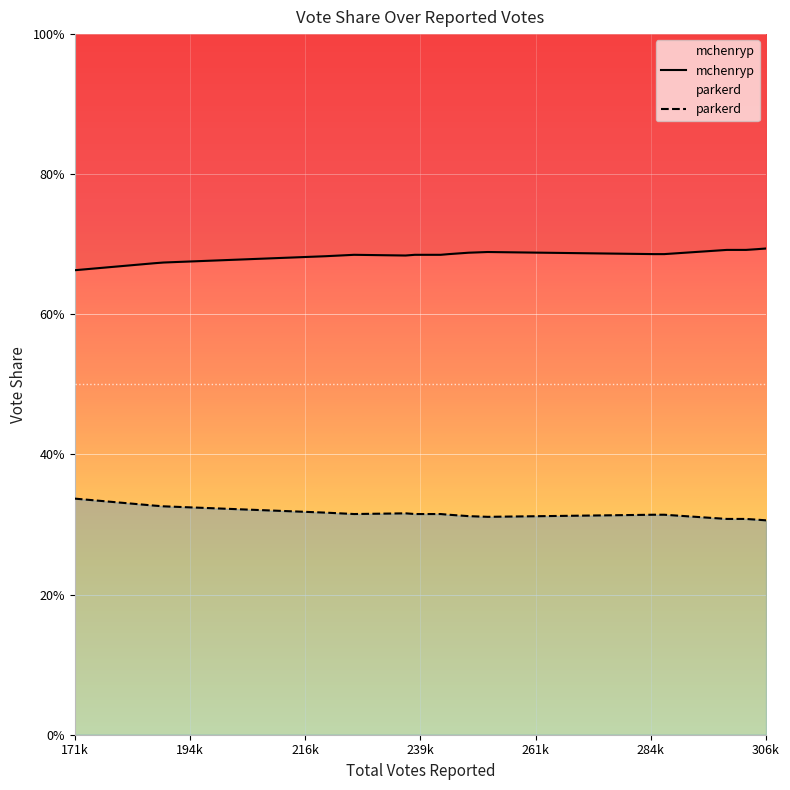

Rank the series by their maximum value, from lowest to highest.

parkerd, mchenryp